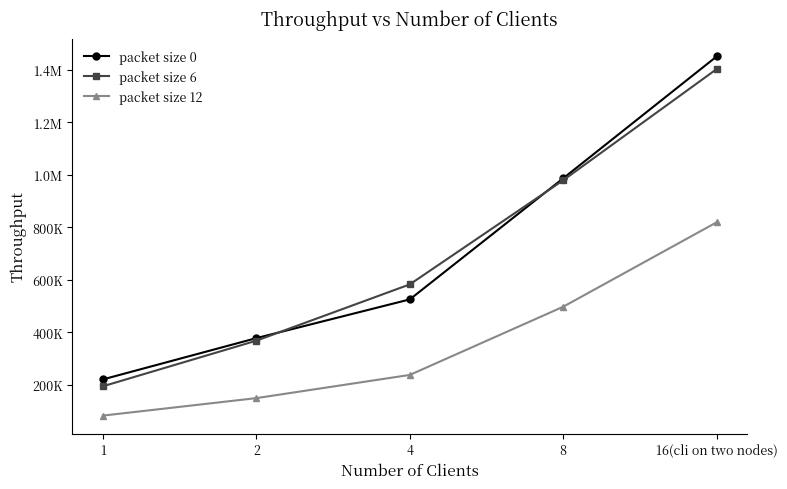

Rank the series at 16(cli on two nodes) from highest to lowest value.

packet size 0, packet size 6, packet size 12